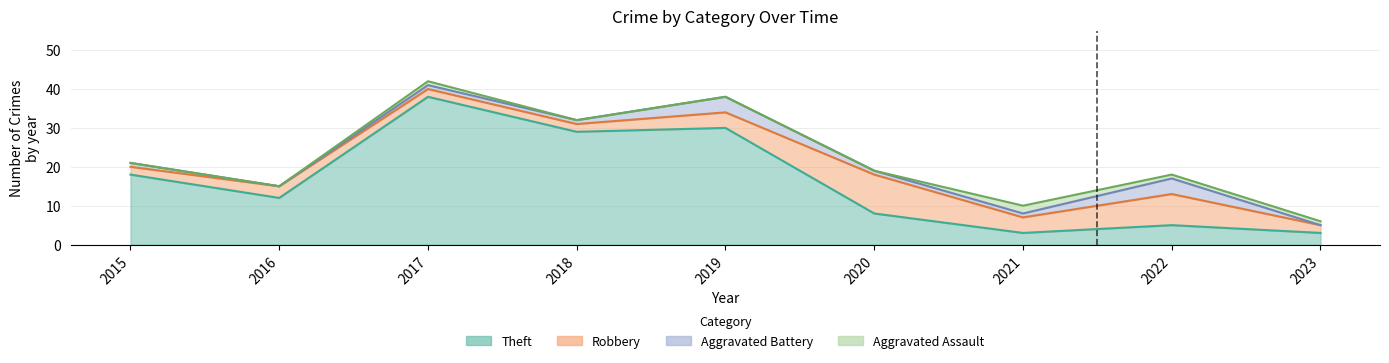

The value of Robbery at 2023 is 2. True or false?

True